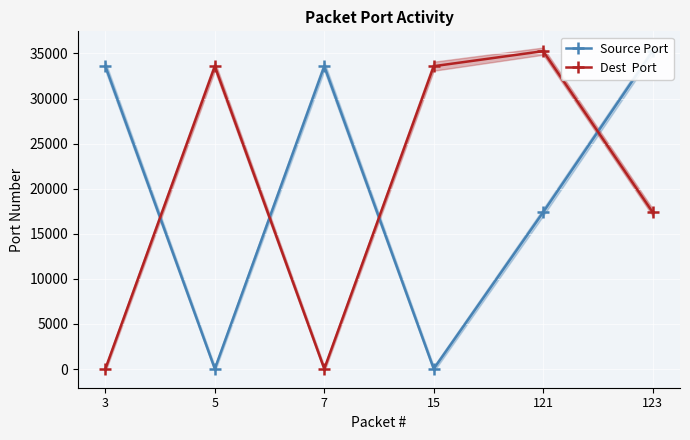

At how many categories does at least one series exceed 1819?

6